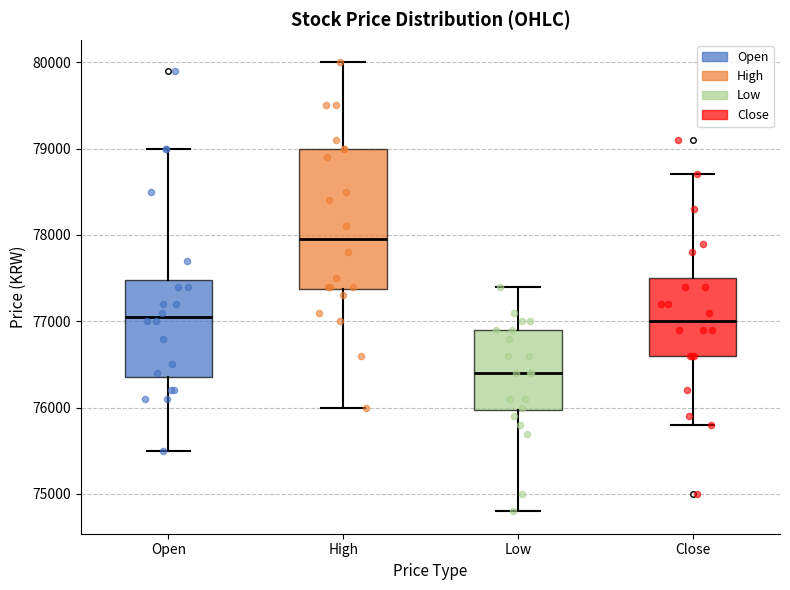

Which box is the tallest, from its lower edge to its upper edge?

High